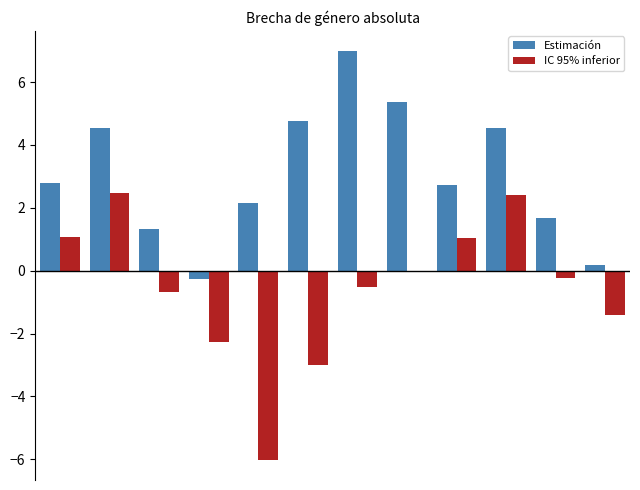

What is the sum of all IC 95% inferior values?

-7.2